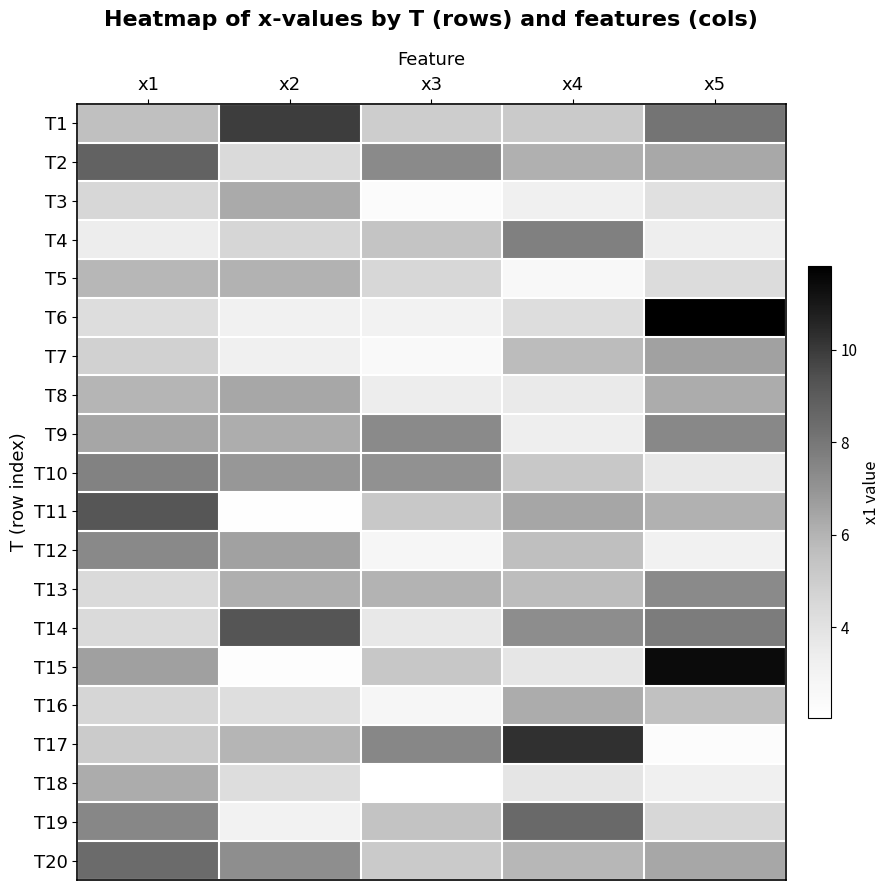

Reading left to right, what are all the values shown in this chart?

T1: x1=5.6	x2=9.9	x3=5.0	x4=5.1	x5=8.1
T2: x1=8.7	x2=4.4	x3=7.3	x4=6.1	x5=6.3
T3: x1=4.6	x2=6.3	x3=2.3	x4=3.2	x5=4.1
T4: x1=3.4	x2=4.6	x3=5.4	x4=7.7	x5=3.4
T5: x1=5.9	x2=6.0	x3=4.6	x4=2.6	x5=4.3
T6: x1=4.2	x2=3.1	x3=3.1	x4=4.2	x5=11.8
T7: x1=4.8	x2=3.2	x3=2.5	x4=5.7	x5=6.6
T8: x1=5.9	x2=6.4	x3=3.4	x4=3.5	x5=6.2
T9: x1=6.4	x2=6.2	x3=7.3	x4=3.3	x5=7.4
T10: x1=7.6	x2=6.8	x3=7.1	x4=5.2	x5=3.7
T11: x1=9.2	x2=2.1	x3=5.2	x4=6.4	x5=6.1
T12: x1=7.4	x2=6.6	x3=2.7	x4=5.6	x5=3.1
T13: x1=4.4	x2=6.1	x3=6.0	x4=5.7	x5=7.3
T14: x1=4.4	x2=9.2	x3=3.7	x4=7.2	x5=7.8
T15: x1=6.6	x2=2.2	x3=5.3	x4=3.8	x5=11.4
T16: x1=4.6	x2=4.2	x3=2.8	x4=6.2	x5=5.5
T17: x1=5.1	x2=5.9	x3=7.4	x4=10.3	x5=2.2
T18: x1=6.2	x2=4.2	x3=2.0	x4=3.9	x5=3.2
T19: x1=7.4	x2=3.1	x3=5.4	x4=8.5	x5=4.5
T20: x1=8.4	x2=7.2	x3=5.1	x4=5.9	x5=6.4